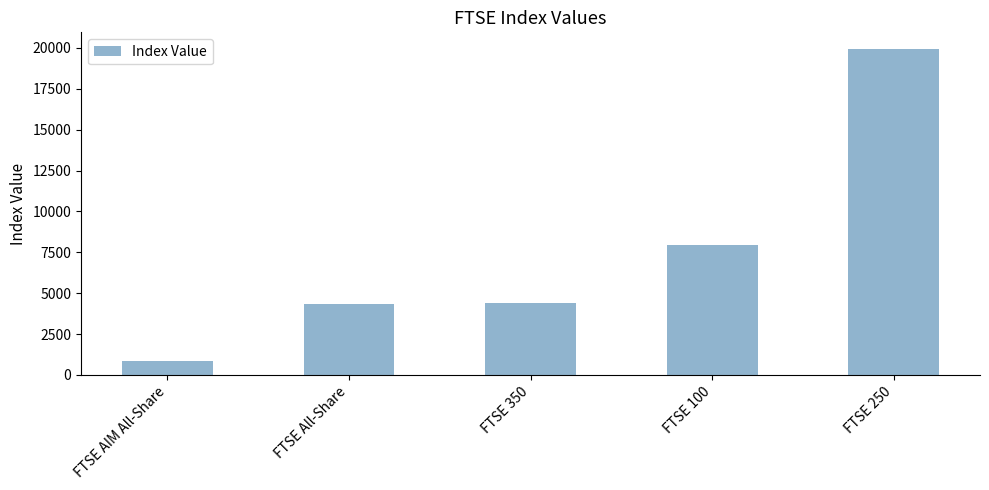

Which has a higher value, FTSE 350 or FTSE AIM All-Share?

FTSE 350